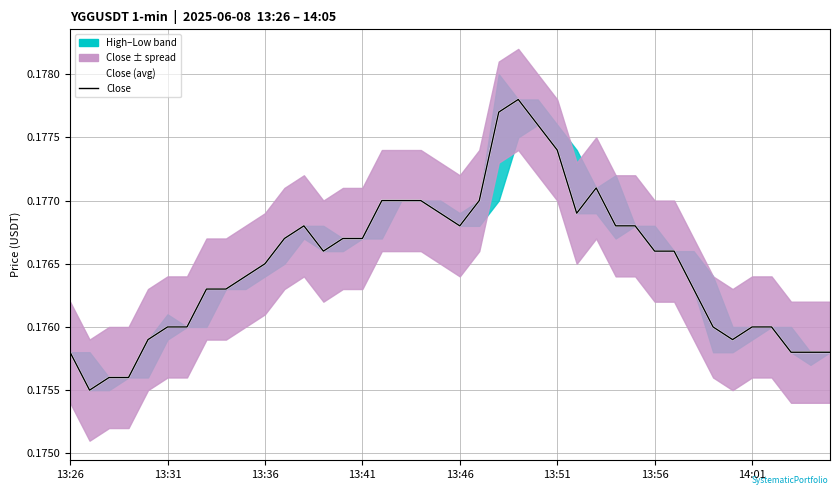

What is the total value across all series at 13:36?

0.4